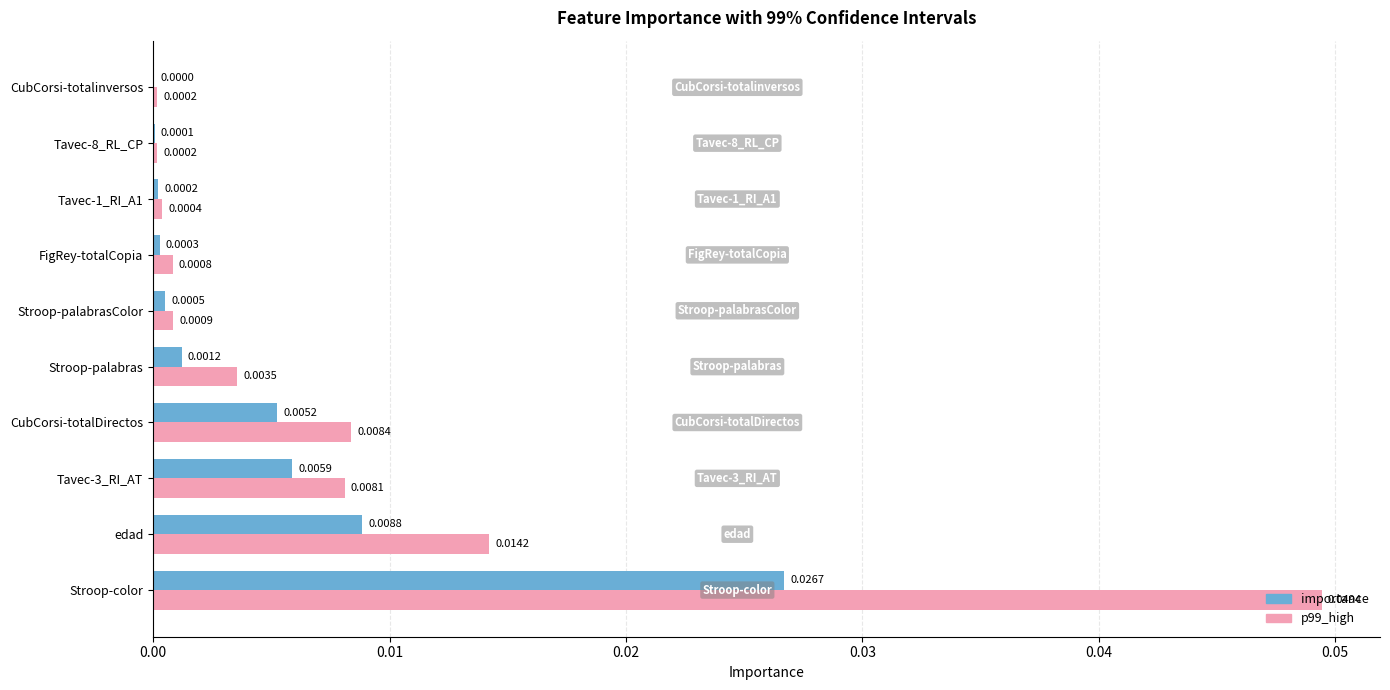

Between CubCorsi-totalDirectos and Stroop-palabras, which series saw the biggest shift?

p99_high